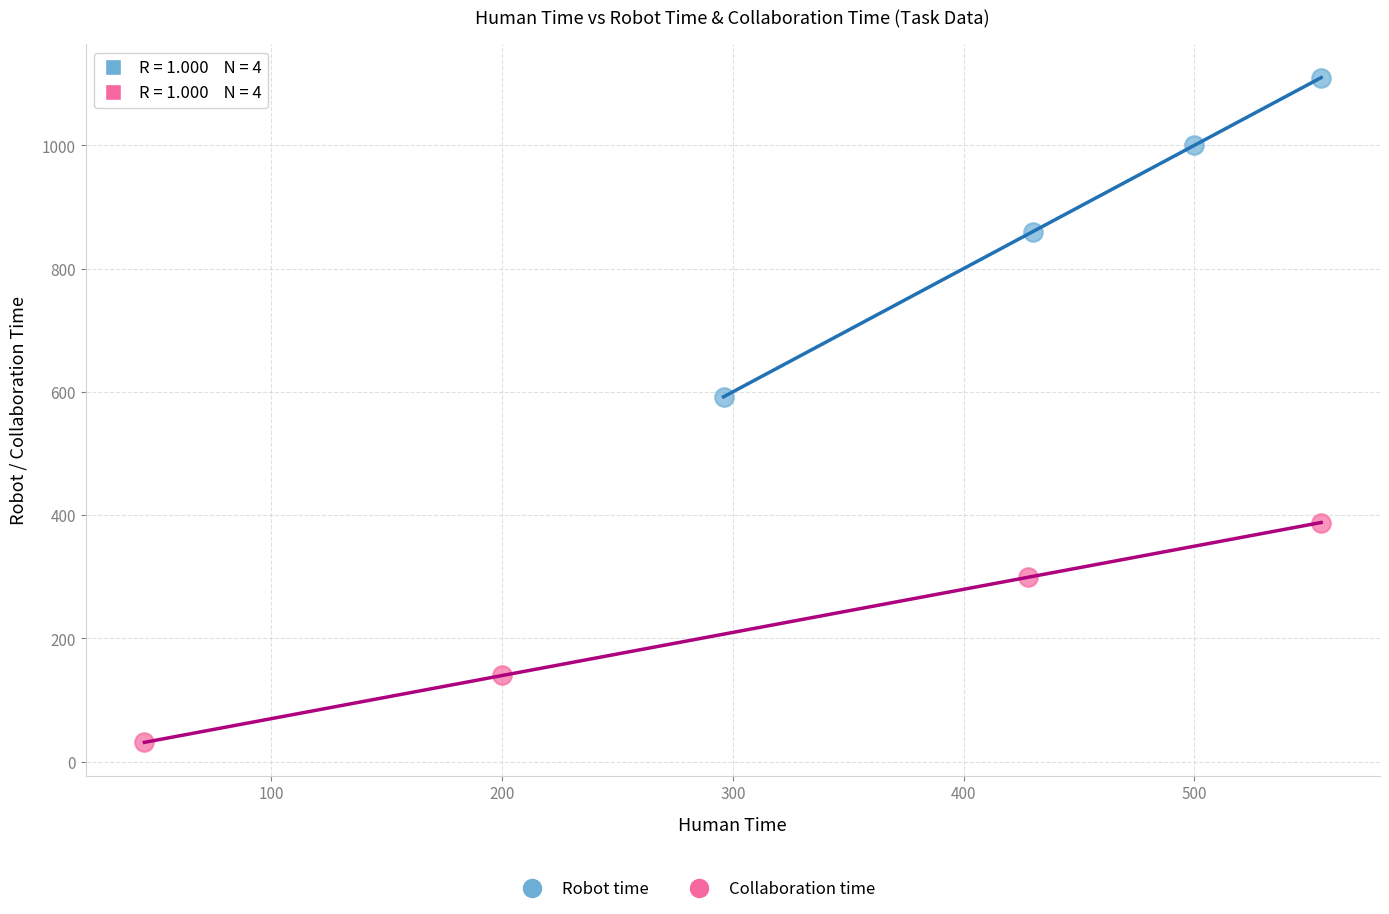

Which series contains the lowest Y value?

Collaboration time